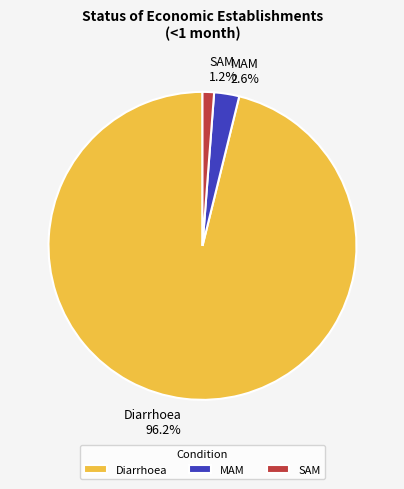

What is the smallest slice in the pie chart?

SAM